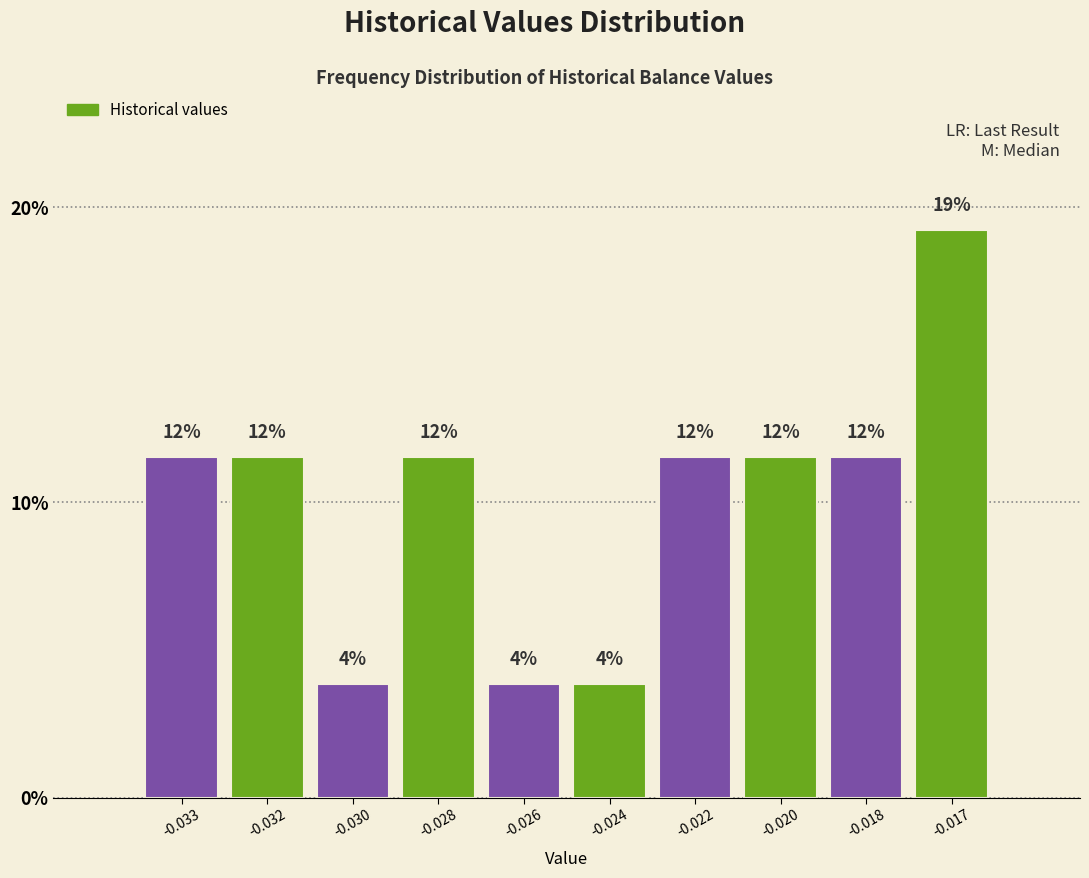

Are the bars horizontal?

No